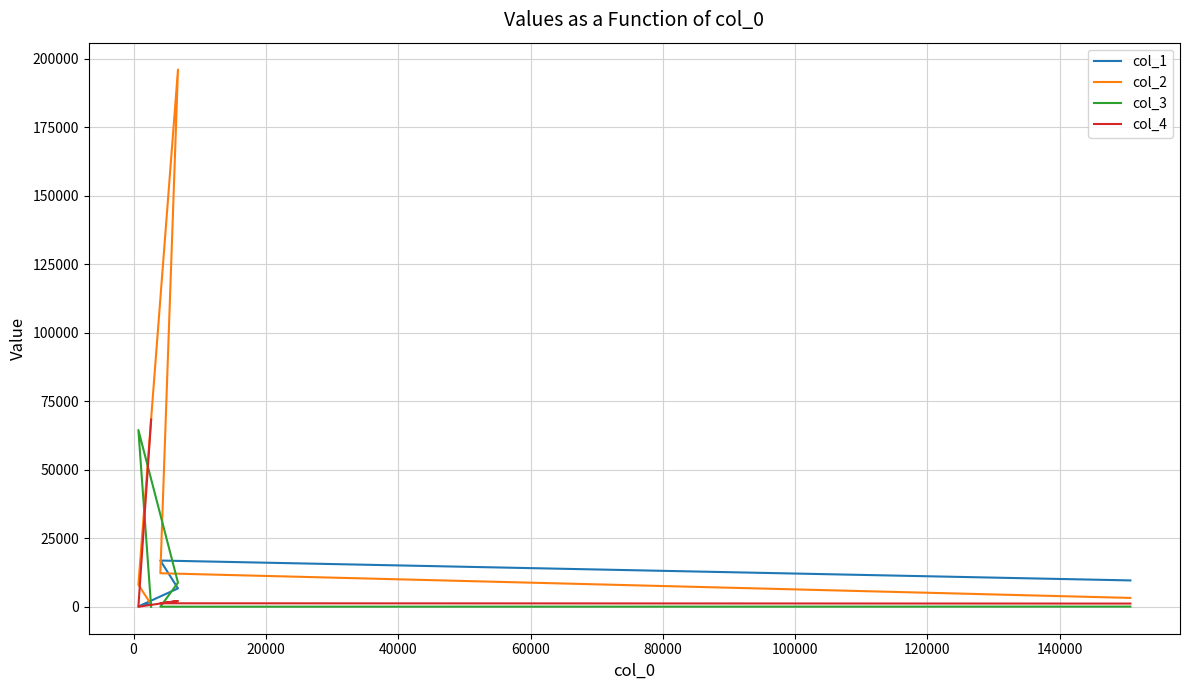

What is the sum of all col_4 values?

73032